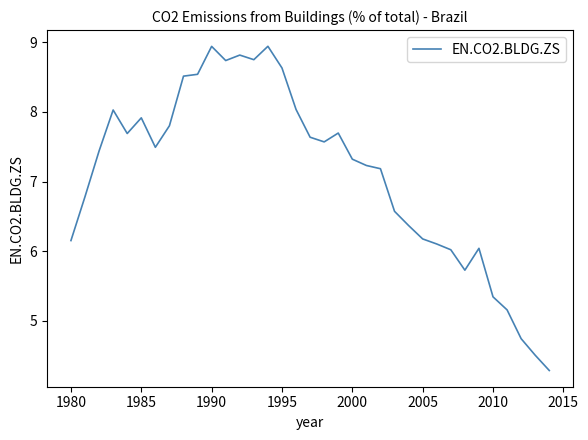

What is the greatest value displayed?

8.9